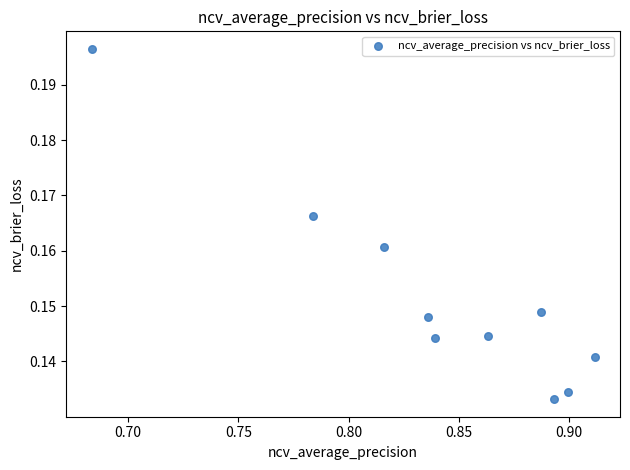

What is the average X value?

0.8